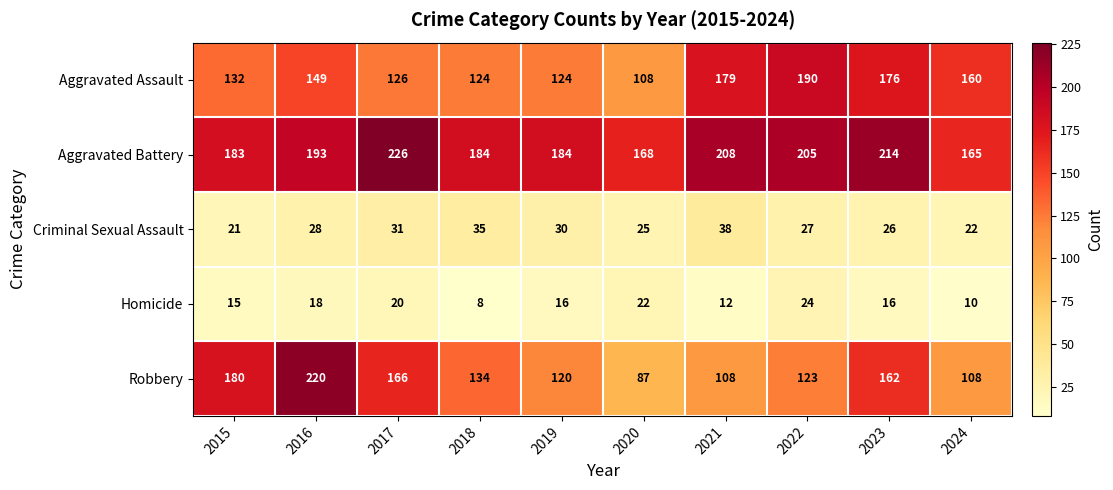

What is the approximate value of Homicide at 2015?

15